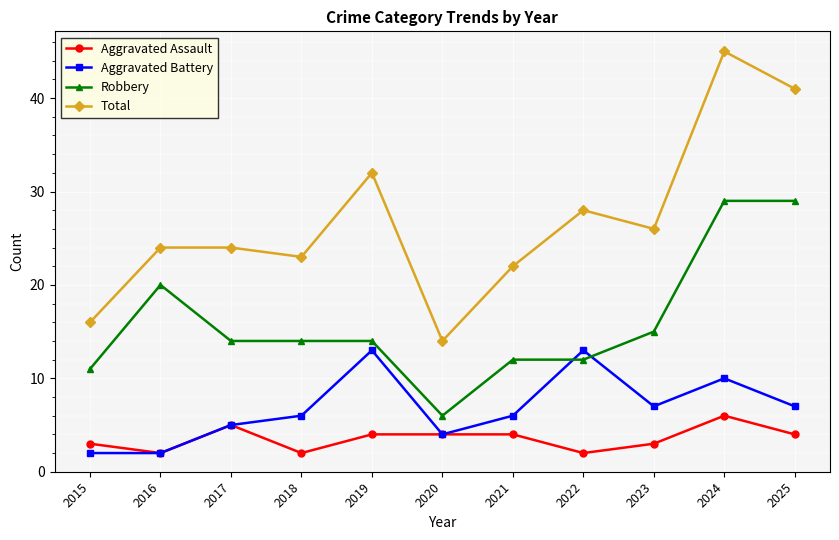

What is the maximum value for Robbery?

29